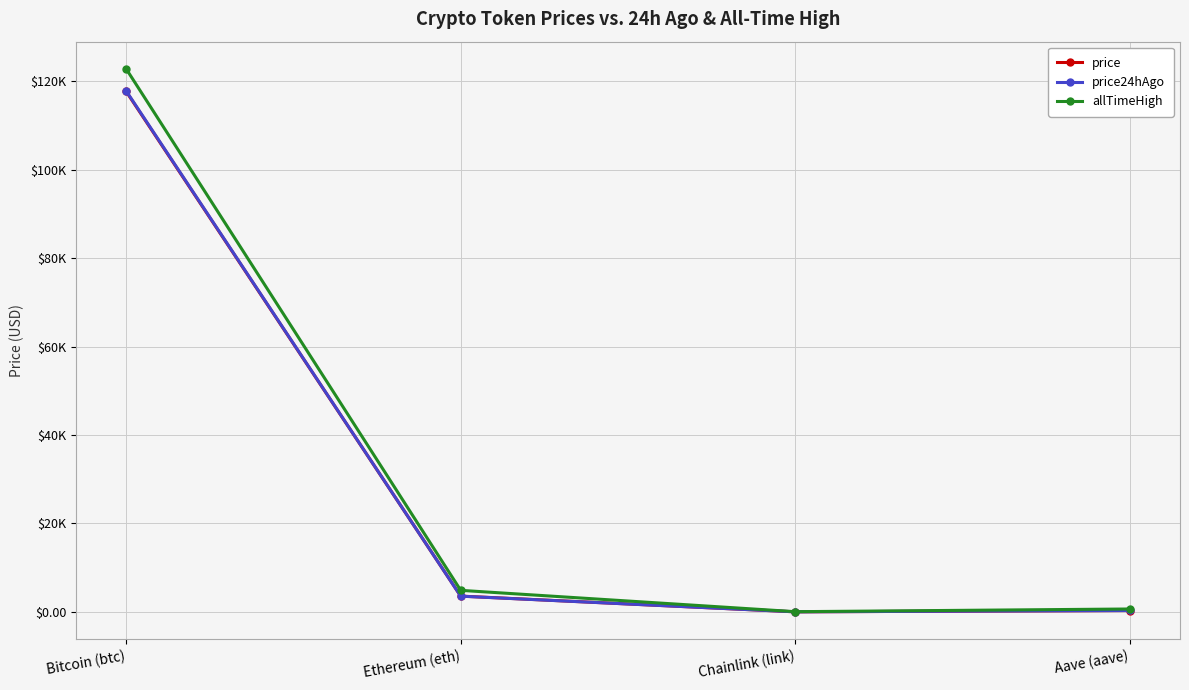

Which series has the largest total across all categories?

allTimeHigh